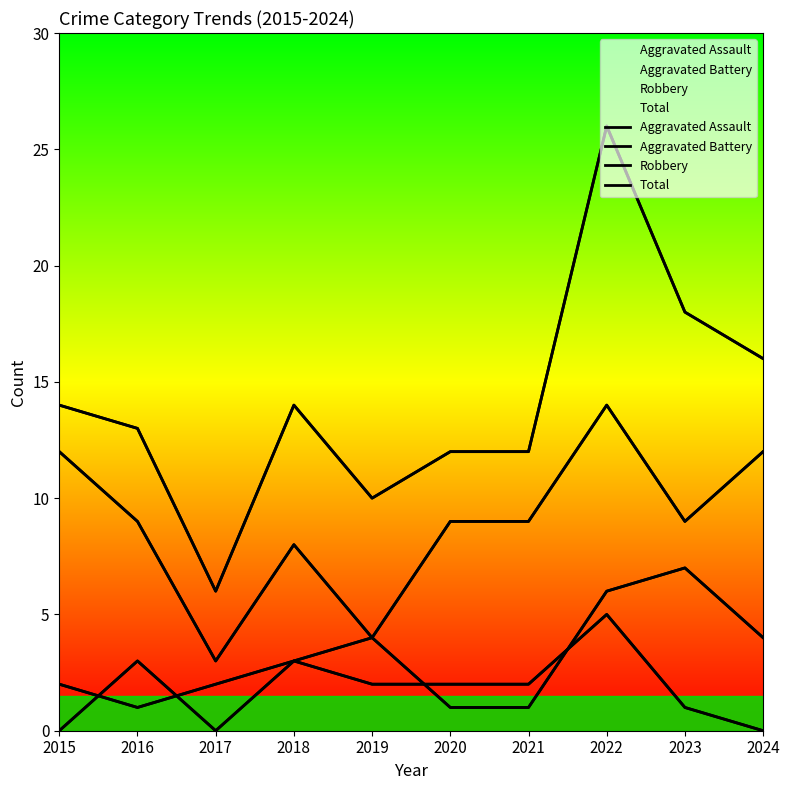

True or false: Total and Aggravated Battery cross at least once.

False